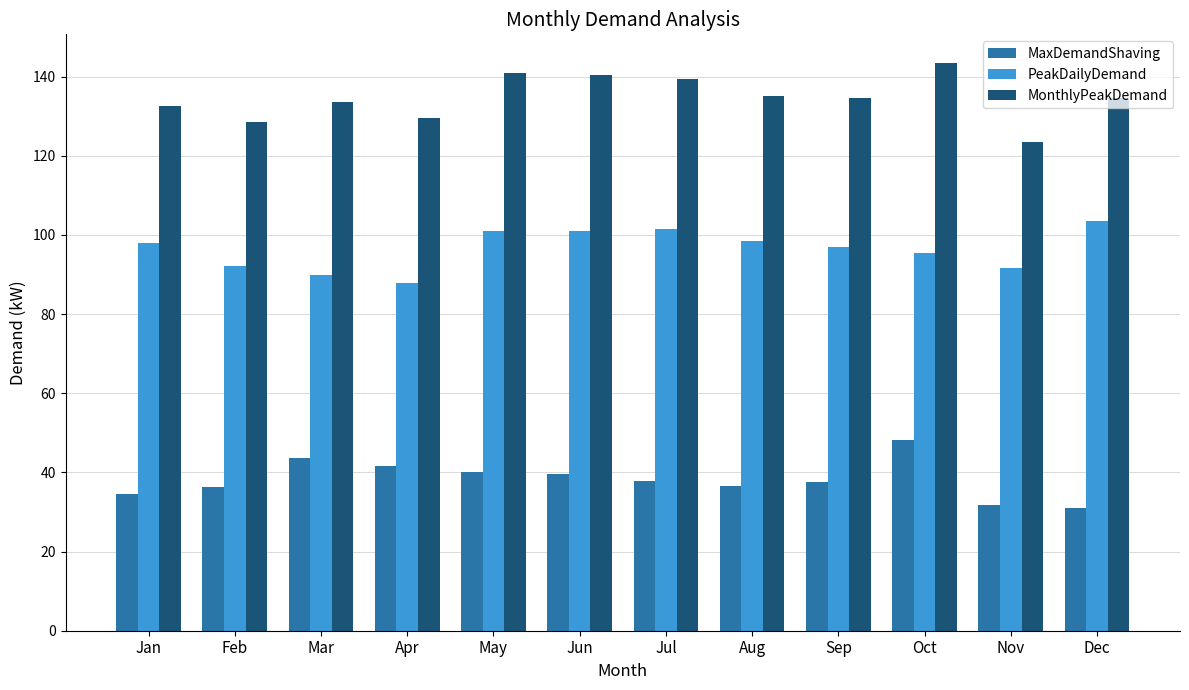

What is the spread (max minus min) of values at Sep?

96.9